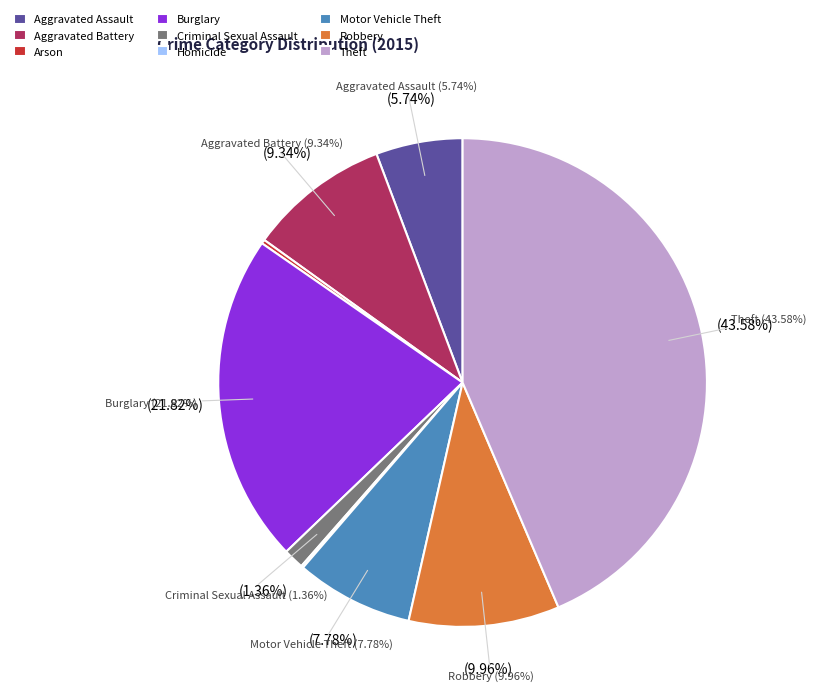

Combined, what portion of the pie is Theft and Aggravated Assault?

49.3%